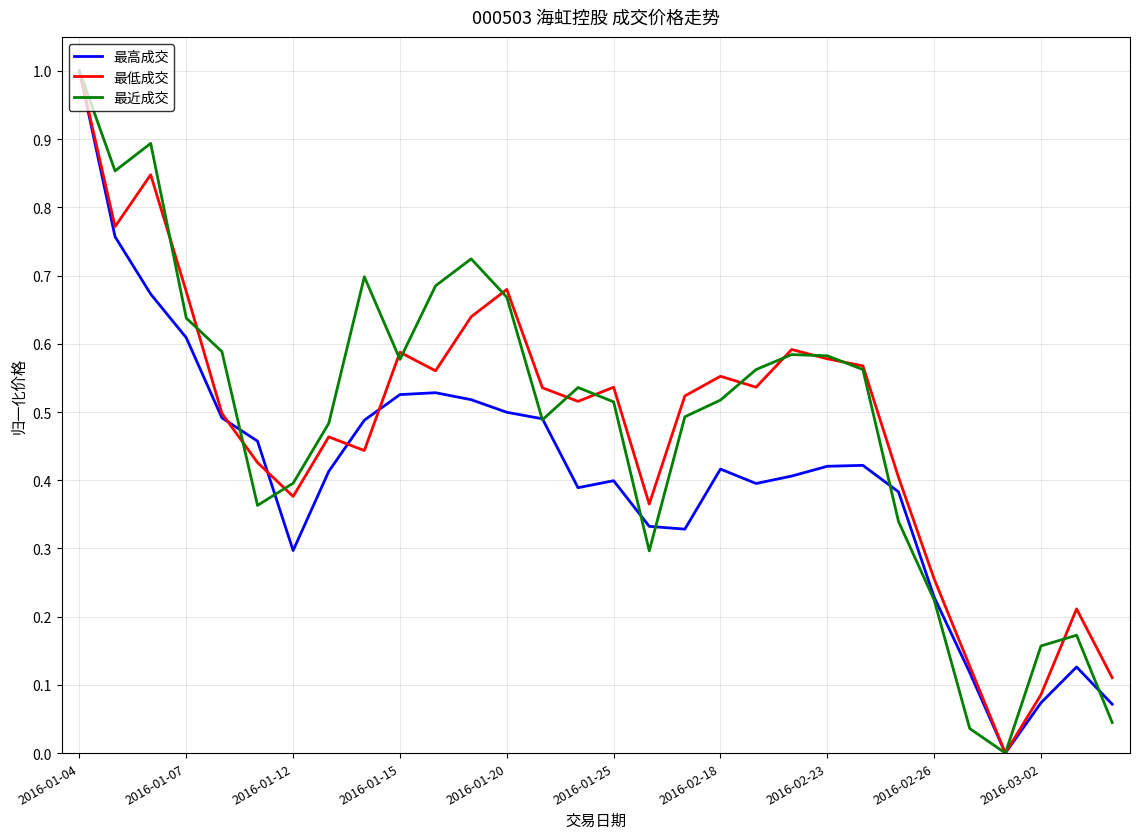

What is the maximum value shown in the chart?

1.0